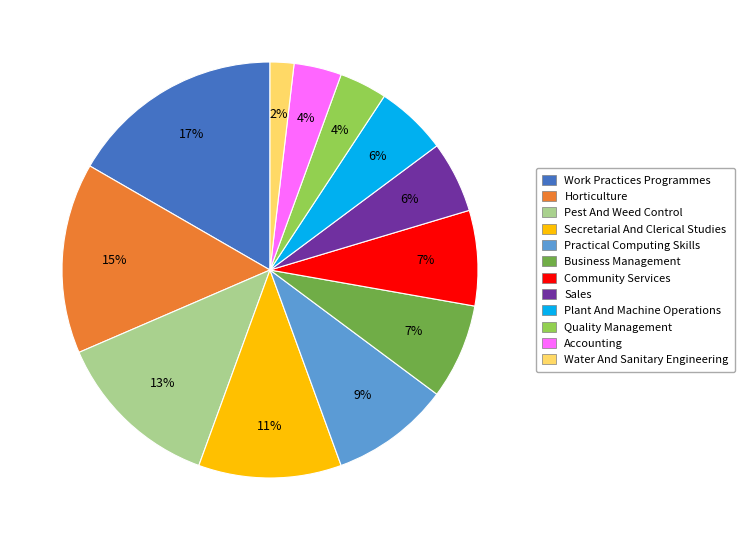

To the nearest percent, what percentage of the pie is Quality Management?

4%